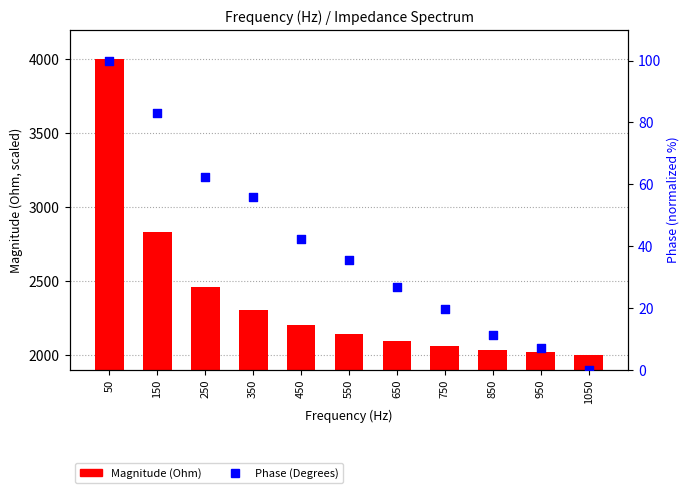

Which series has the largest total across all categories?

Magnitude (Ohm)